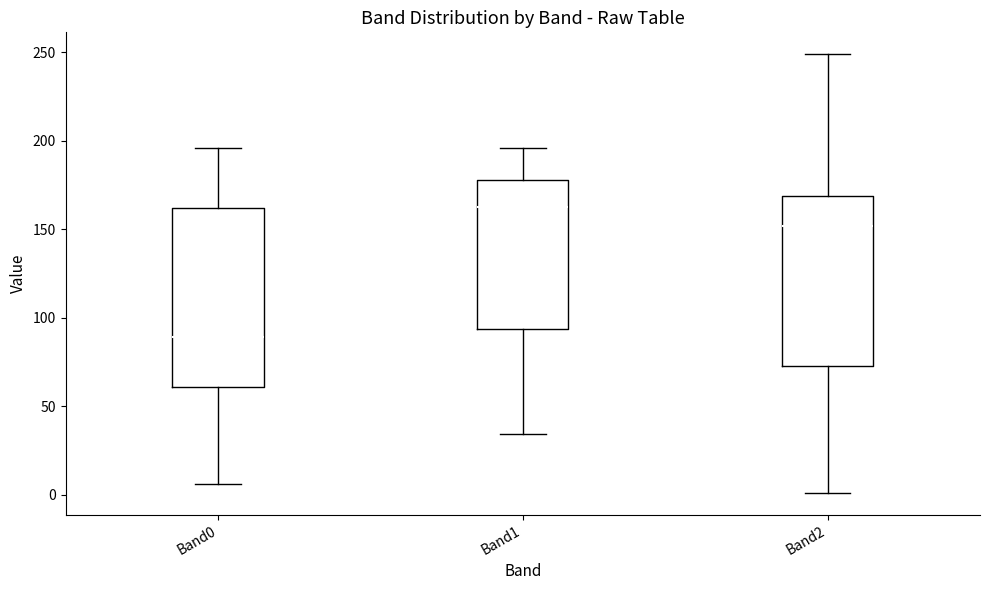

Reading left to right, read every box against the y-axis: the position of its median line, the range the box covers, and the ends of its whiskers. The values are not printed on the chart, so give them approximately, as read against the axis.

Band0: median 90, box 60 to 160, whiskers 5 to 195
Band1: median 165, box 95 to 180, whiskers 35 to 195
Band2: median 150, box 75 to 170, whiskers 0 to 250